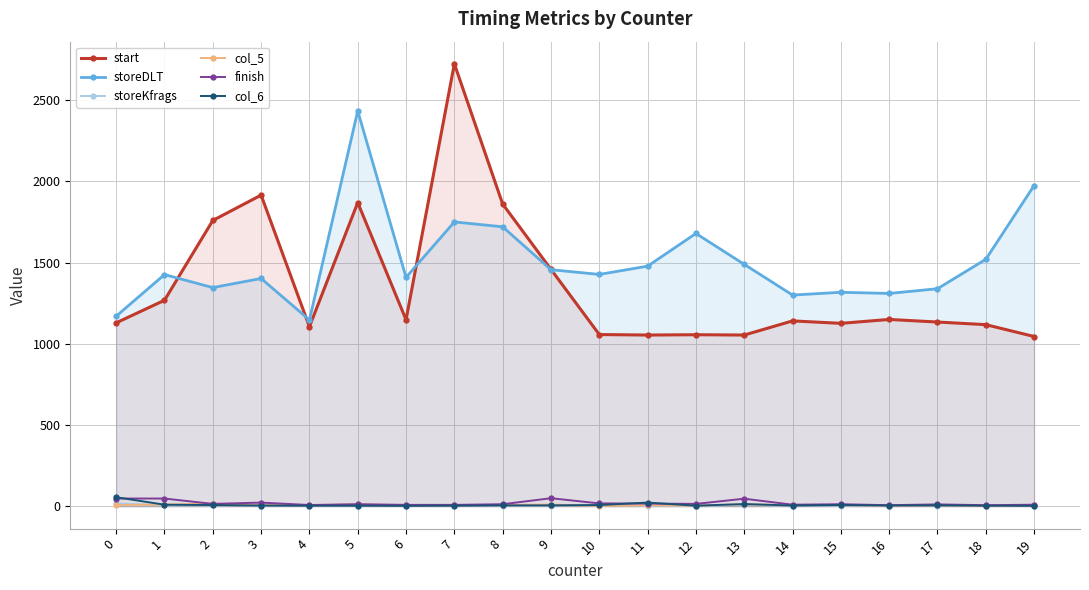

What is the sum of all col_6 values?

206